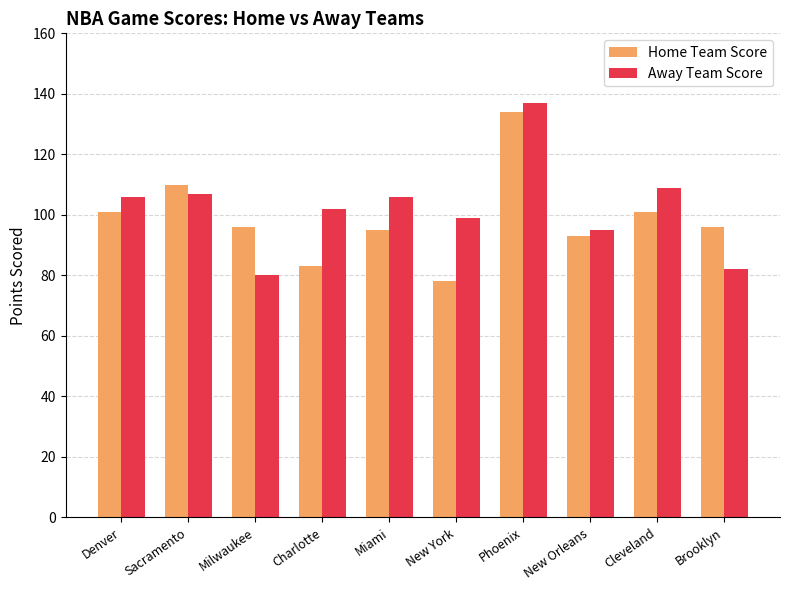

What is the value of the Home Team Score bar at the 9th from the left?

101